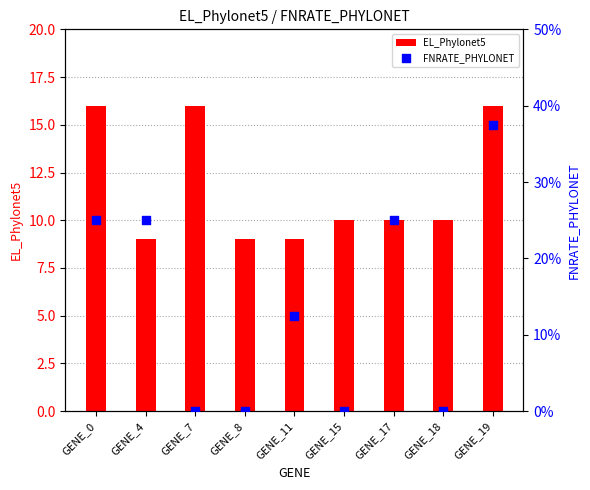

At how many categories does at least one series exceed 15?

3